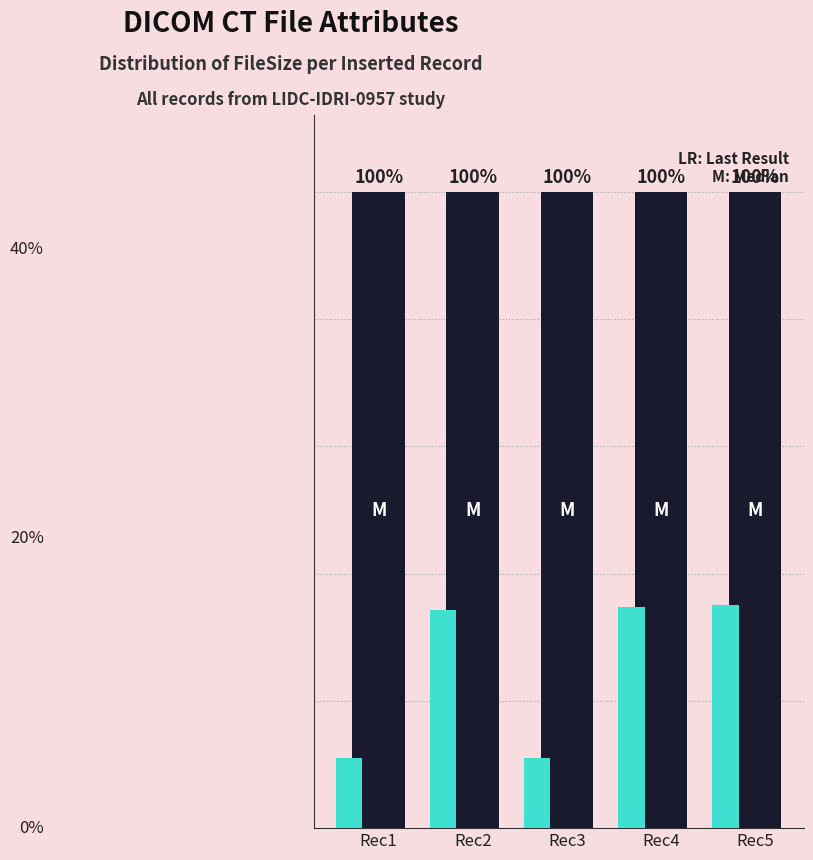

What is the greatest value displayed?

526292.0